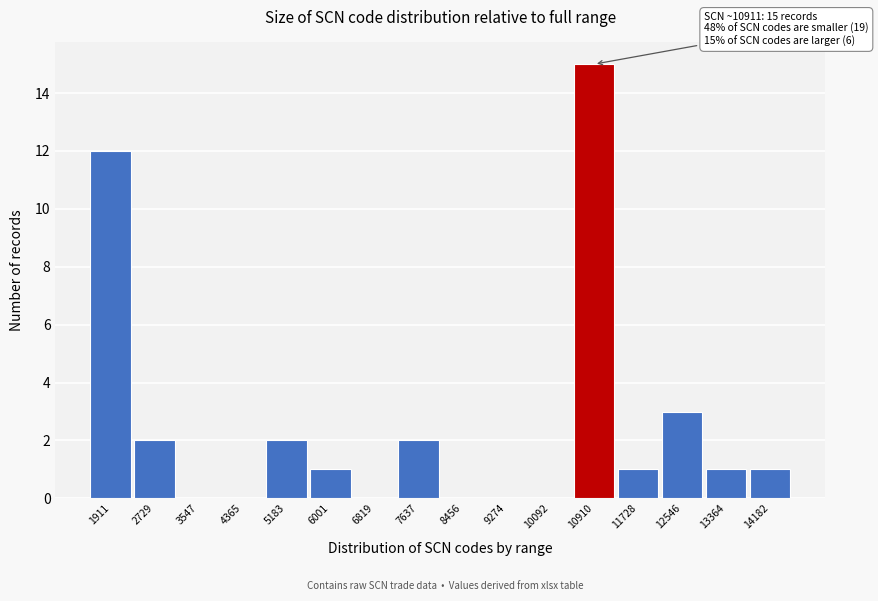

Reading right to left, list all the values displayed in this chart.

14182=1	13364=1	12546=3	11728=1	10910=15	10092=0	9274=0	8456=0	7637=2	6819=0	6001=1	5183=2	4365=0	3547=0	2729=2	1911=12